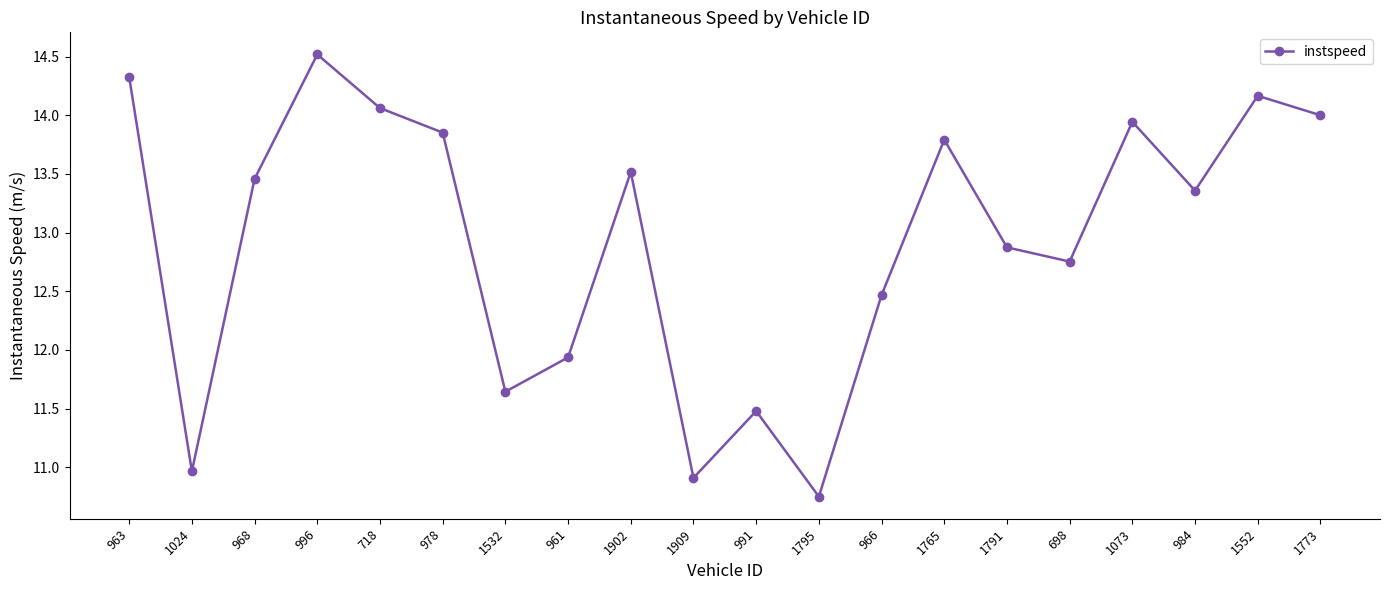

What is the label of the 1st point from the left?

963